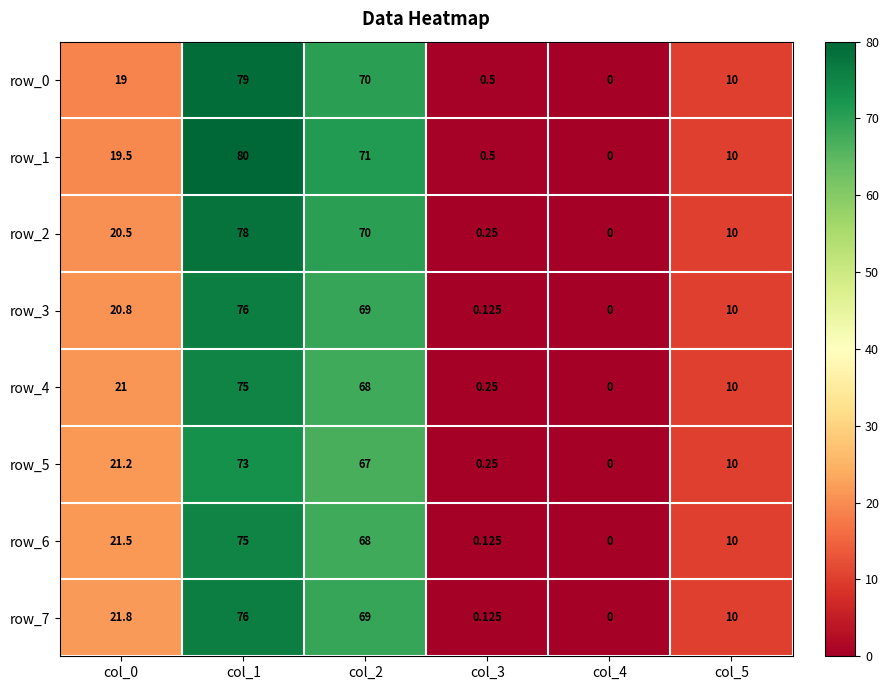

What is the sum of the row_2 values at col_3 and col_0?

20.8